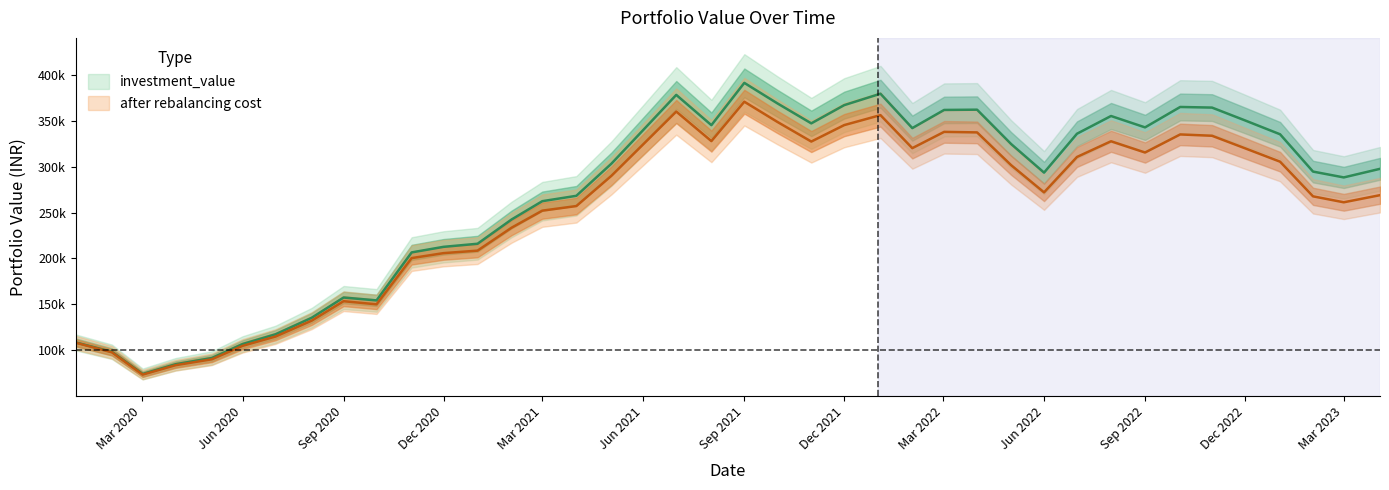

What is the minimum value for investment_value?

74105.8